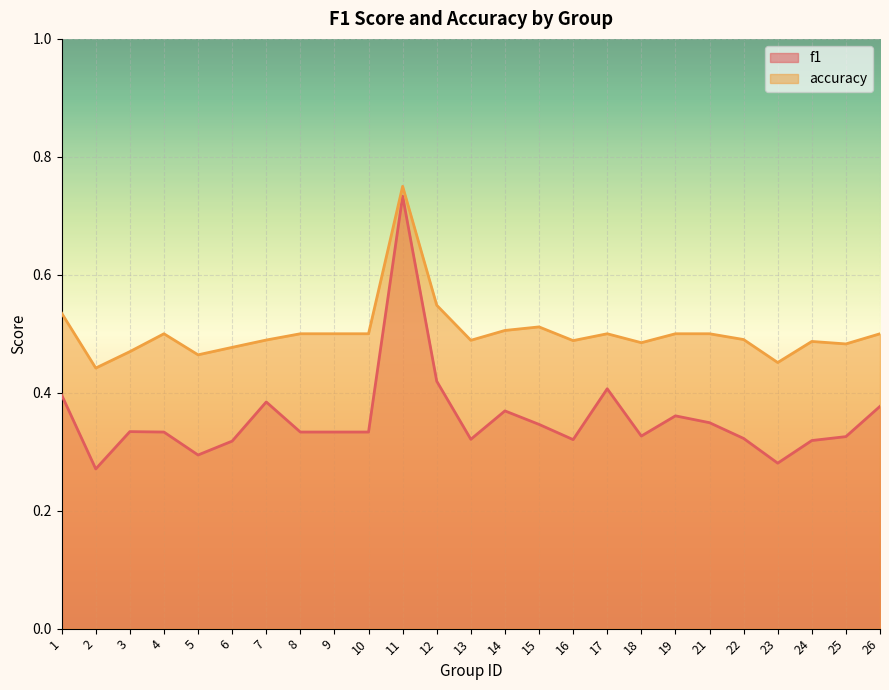

Which series has the largest range (max minus min)?

f1